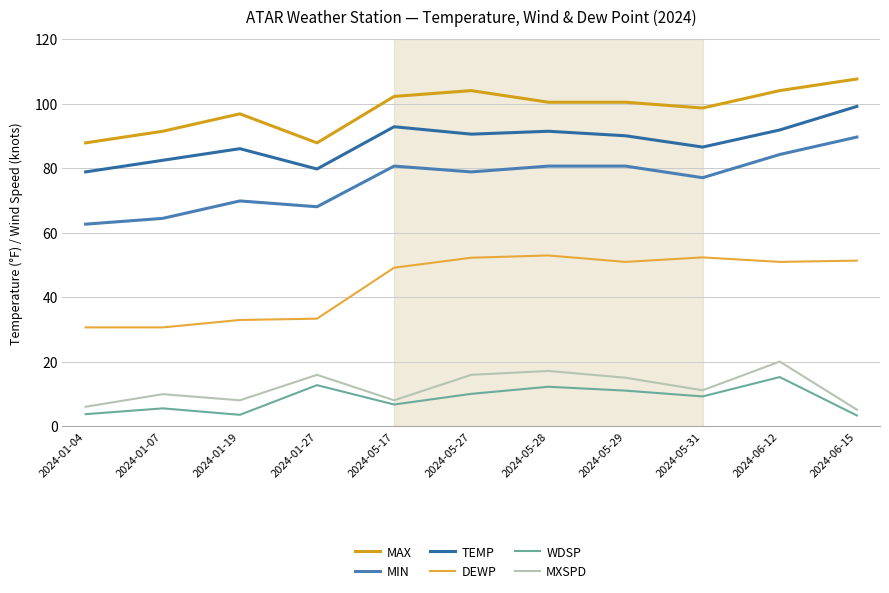

True or false: DEWP and MXSPD cross at least once.

False